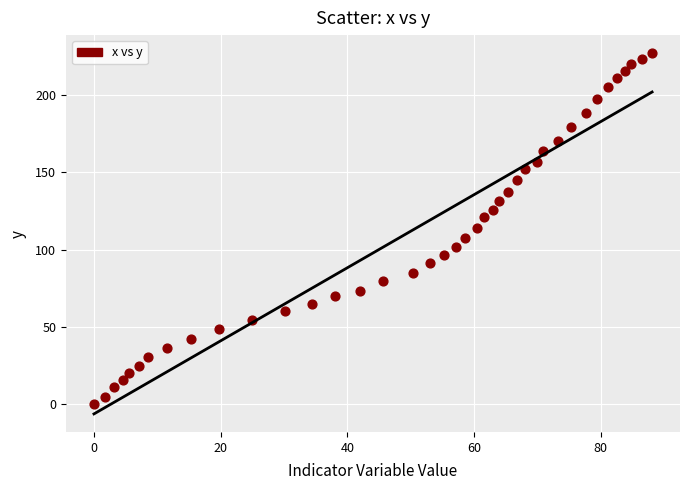

What is the range of X values (max minus min)?

88.1